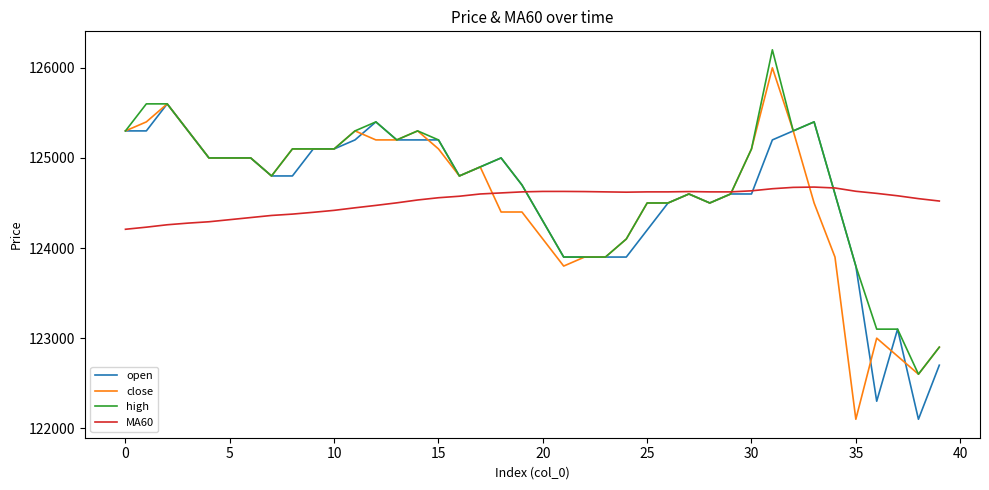

At how many categories does at least one series exceed 125809?

1